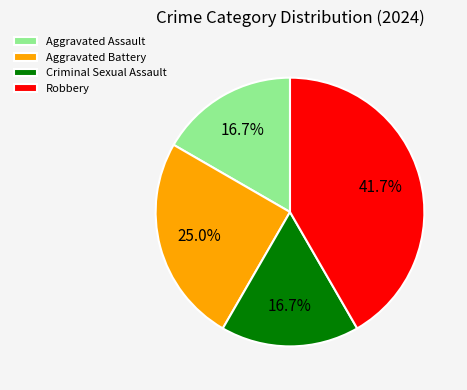

Between Aggravated Battery and Robbery, which is larger?

Robbery